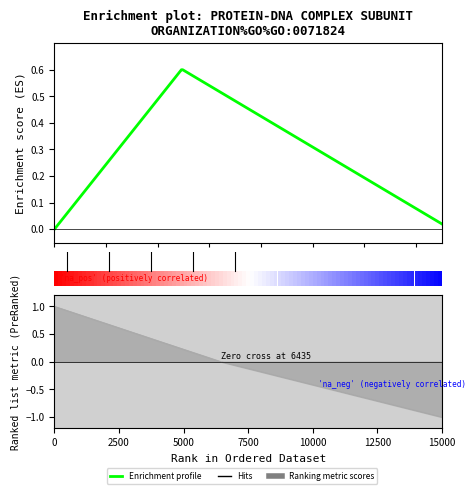

Between 1 and 2, which is larger?

1